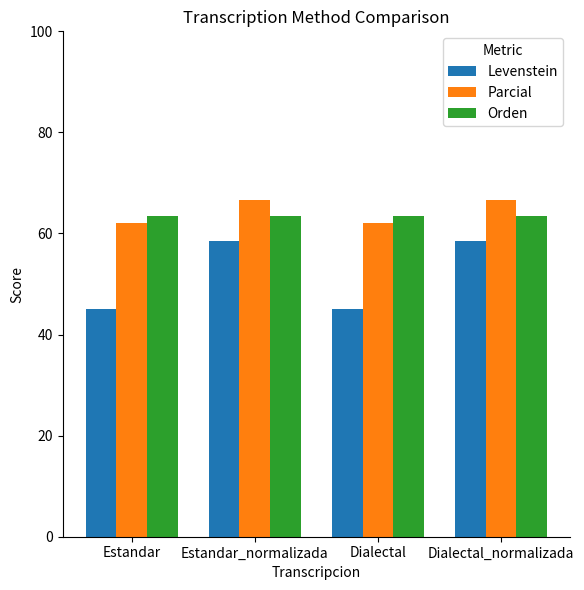

What is the approximate value of Orden at Estandar_normalizada?

63.5